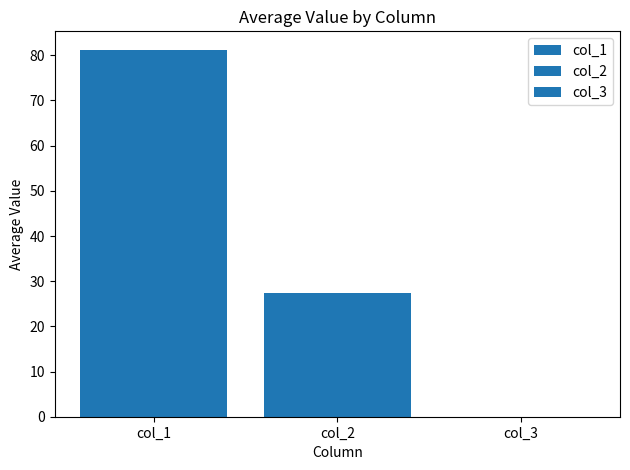

Are the bars horizontal?

No